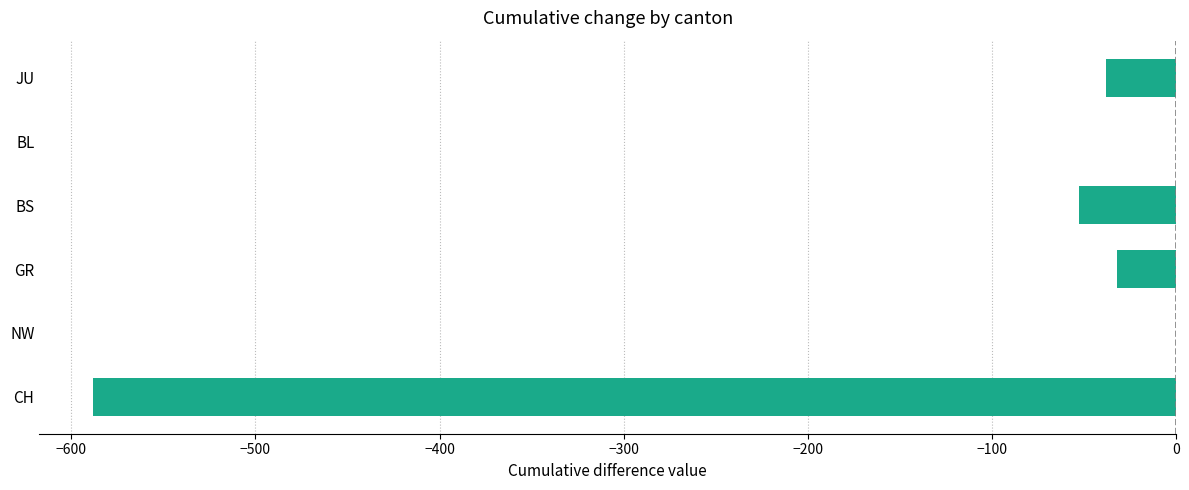

What is the sum of the values at BL and CH?

-588